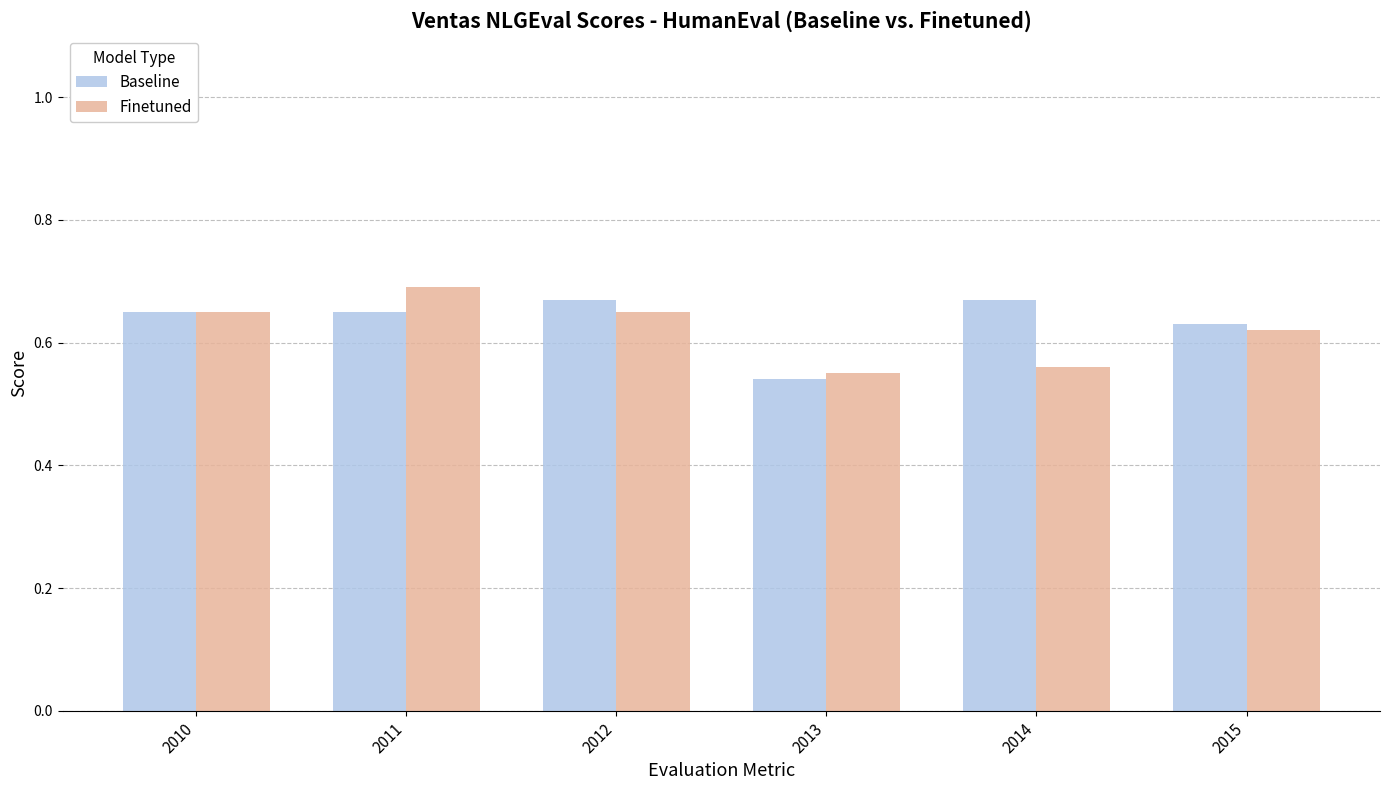

At which label is Baseline closest to 0?

2013